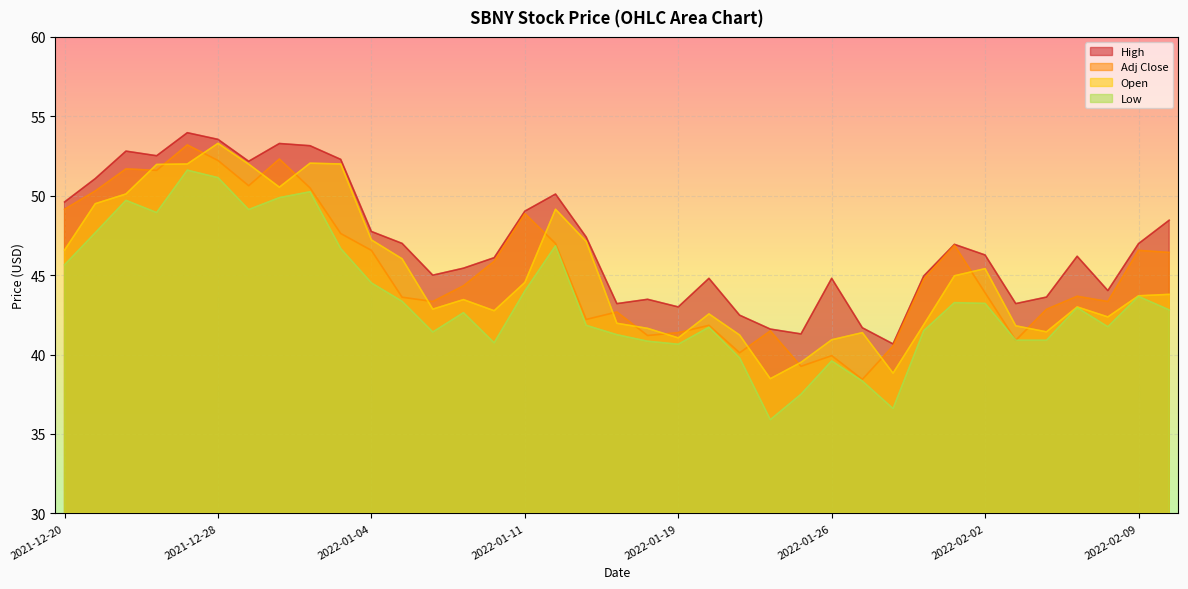

How many interior local valleys does the Low series have?

8